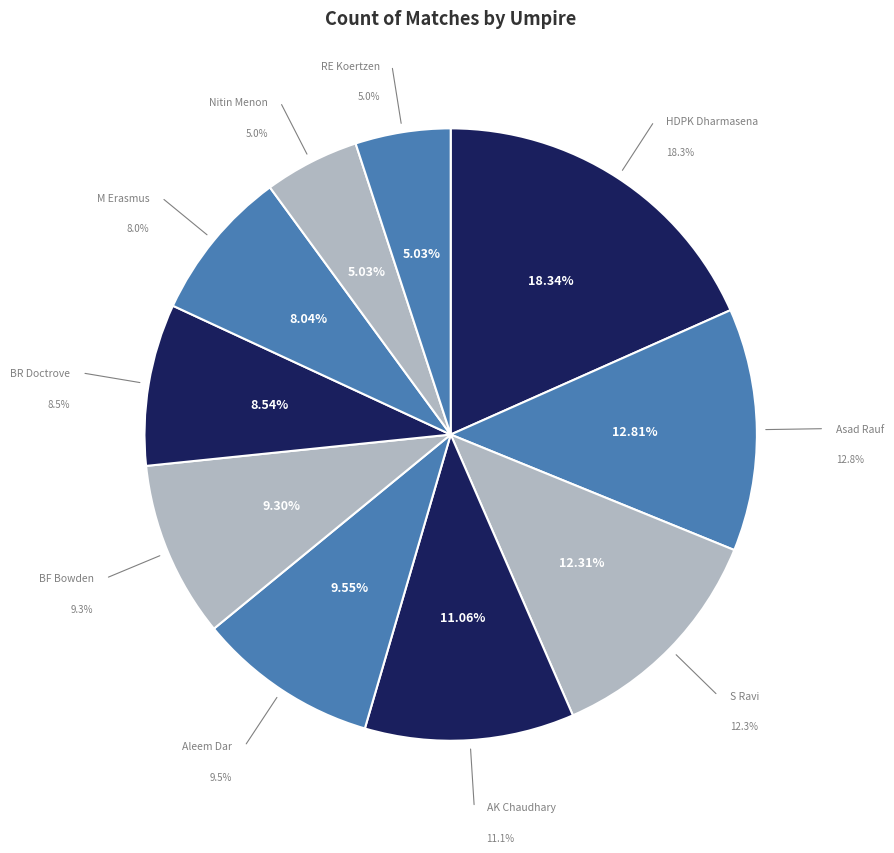

To the nearest percent, what is the combined percentage of HDPK Dharmasena and BR Doctrove?

27%